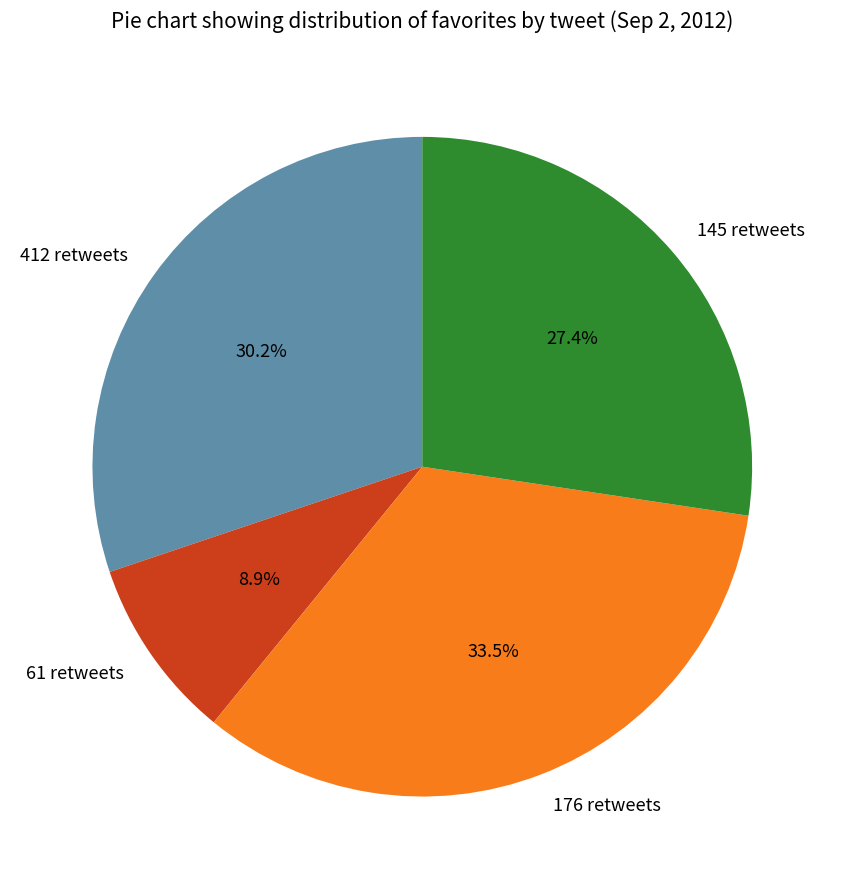

Is it true that 145 retweets is 40% of the pie?

False